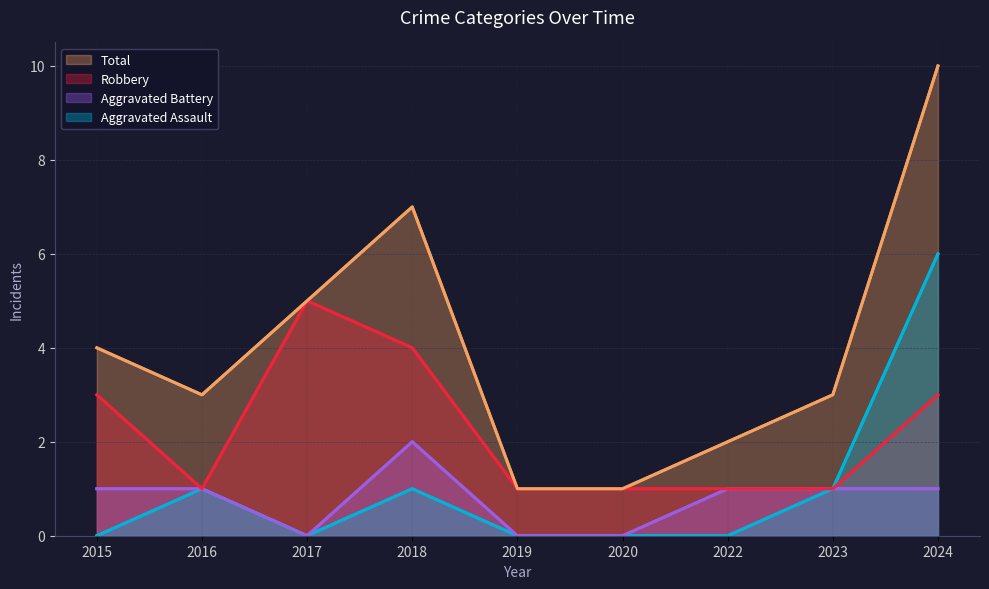

Count the number of data series in this chart.

4